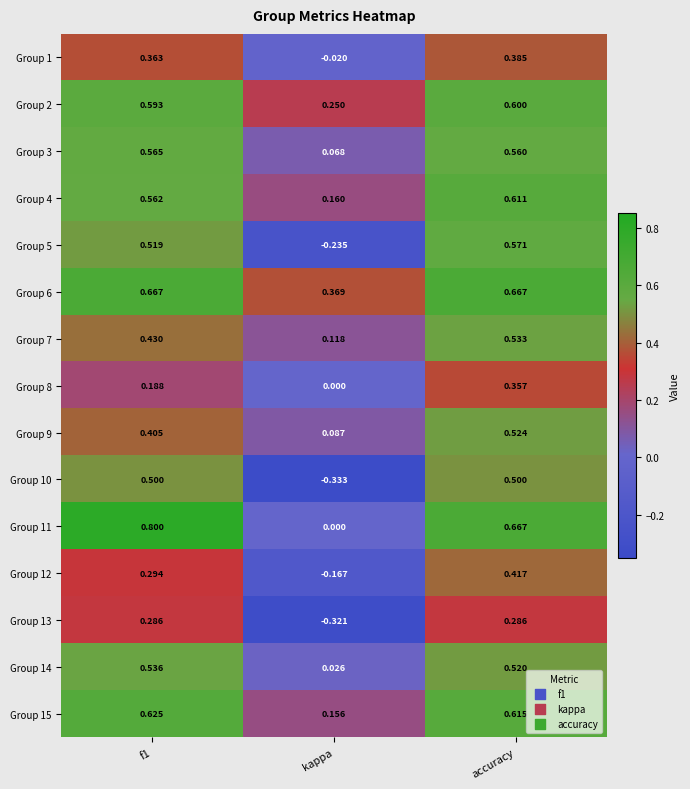

Which series changed the most between f1 and accuracy?

Group 8